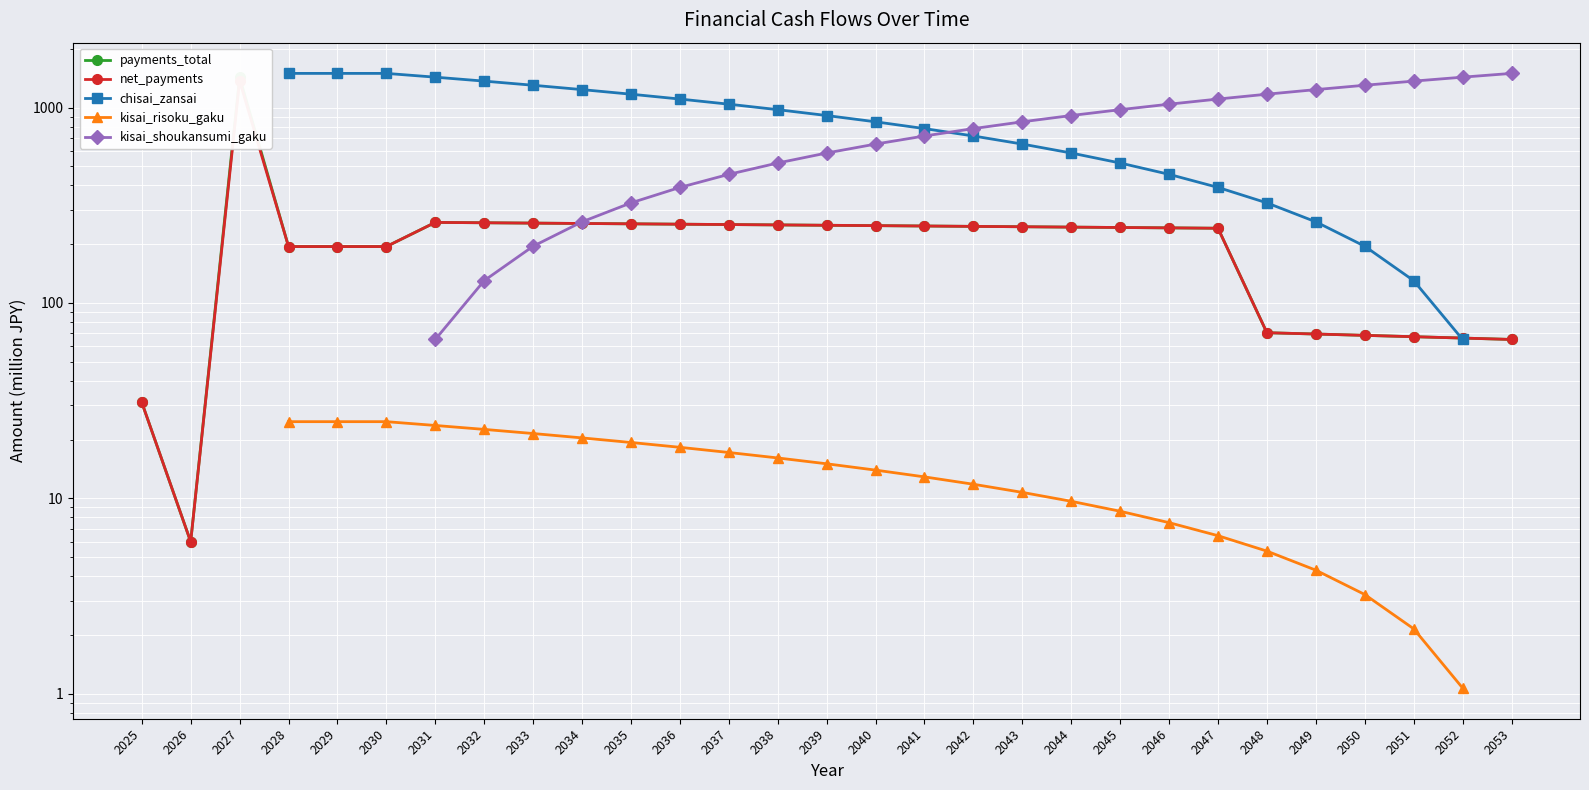

At which category is the sum across all series the highest?

2031